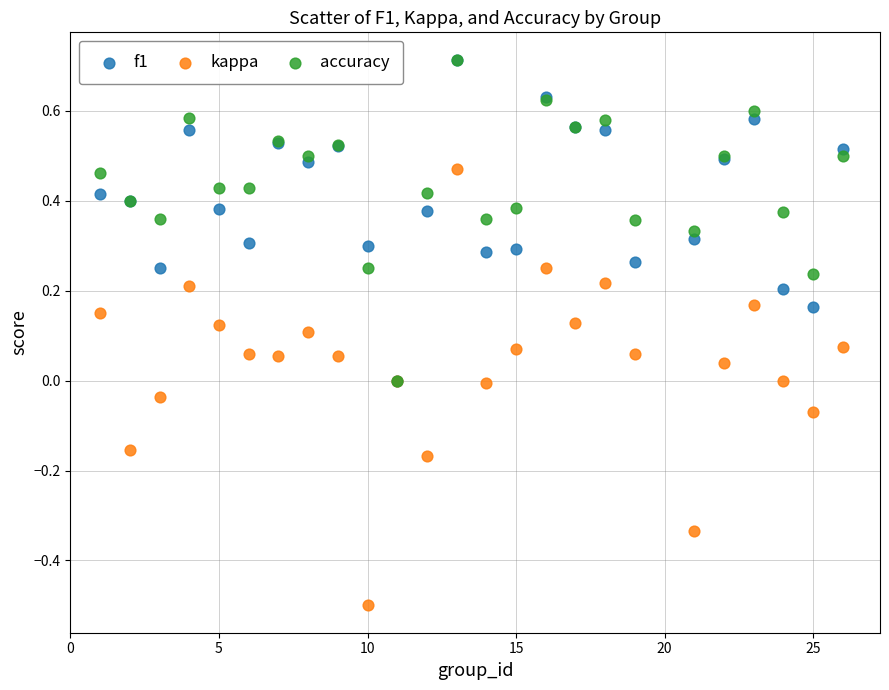

What are all the series names shown in the legend?

f1, kappa, accuracy